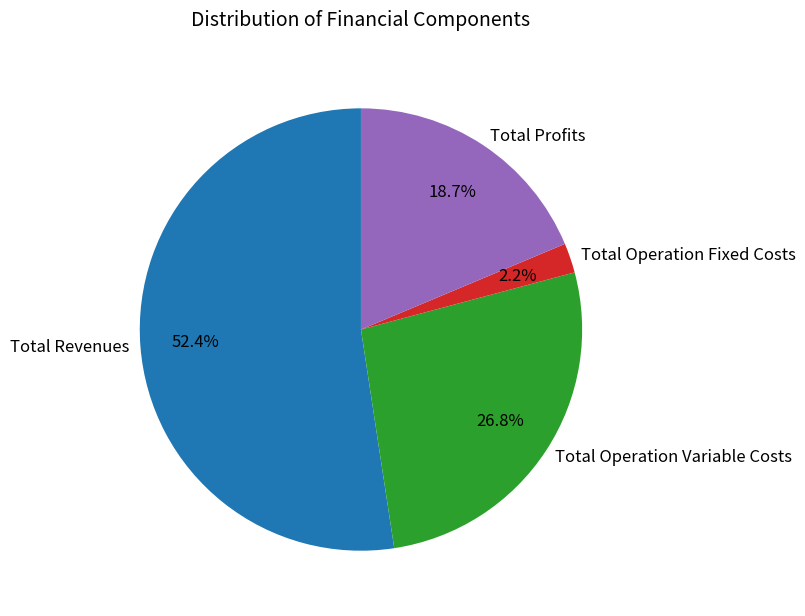

What percentage is the Total Operation Fixed Costs slice, to the nearest percent?

2%